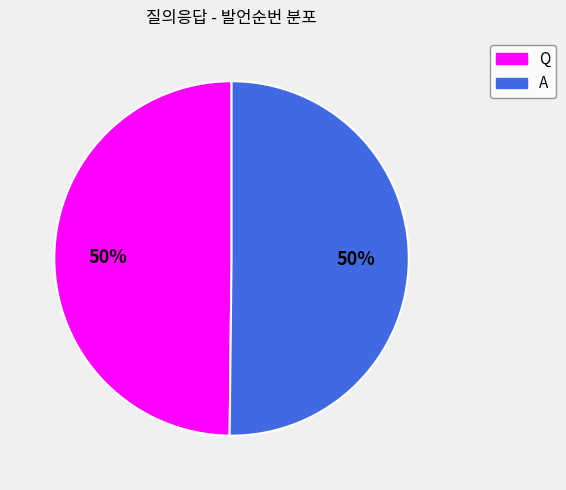

What is the ratio of the value at A to the value at Q?

1.0